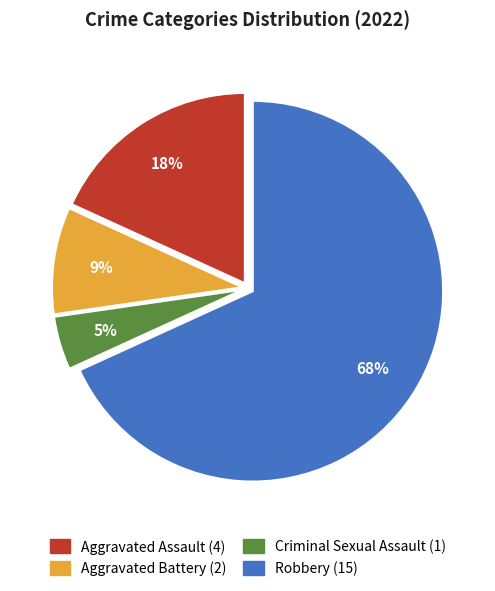

Does Robbery account for over 50% of the chart?

Yes